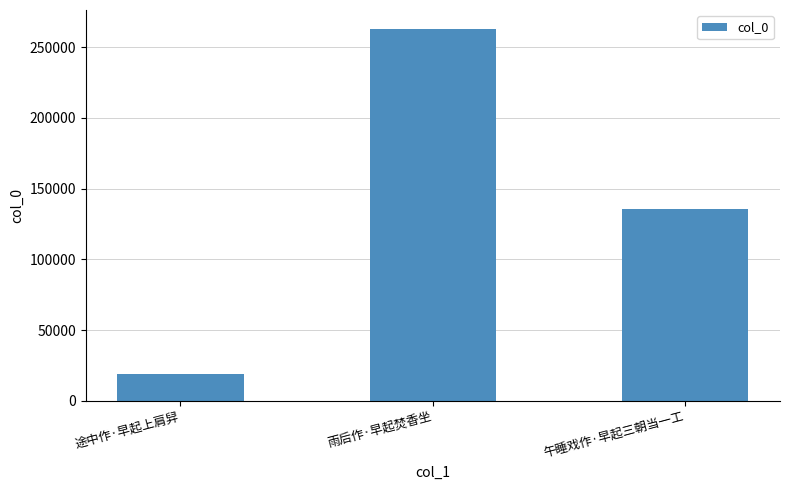

How many bars are there in total?

3